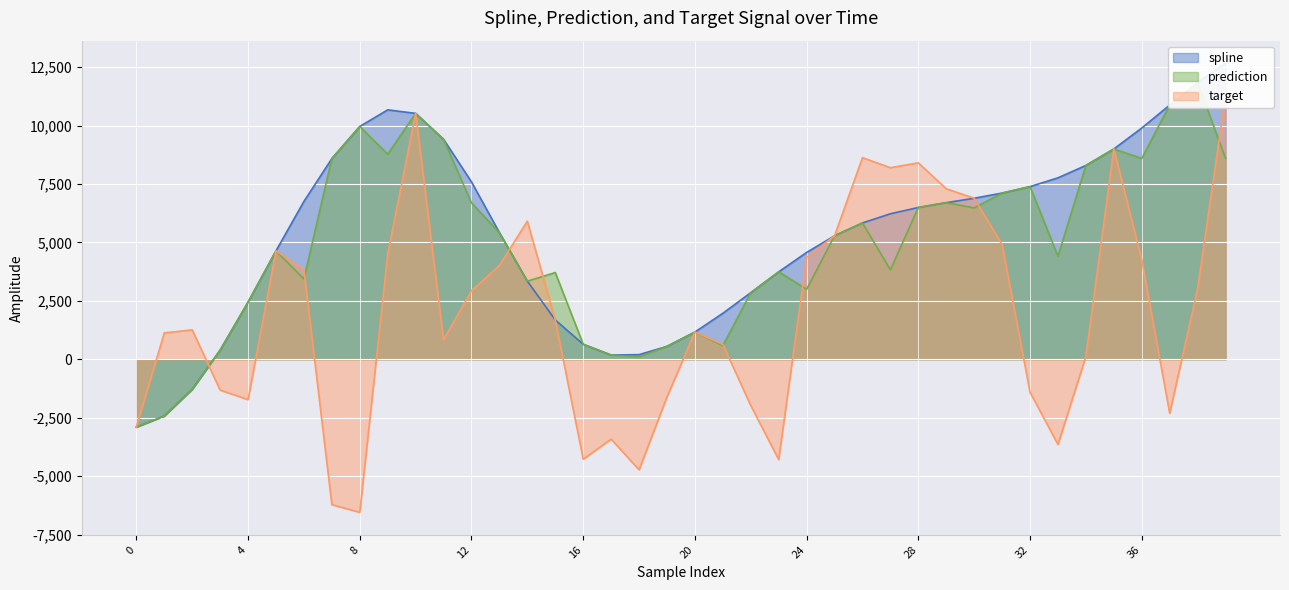

At which category does target reach its first local valley?

4